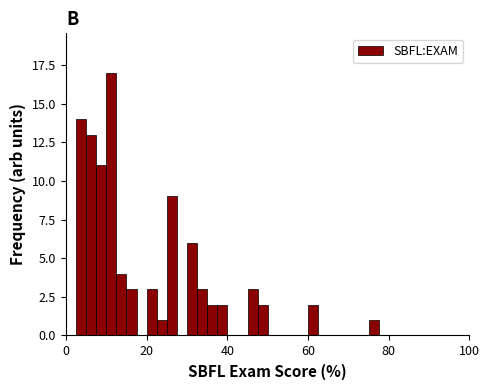

Read against the x-axis, roughly where is the centre of the tallest bar?

12